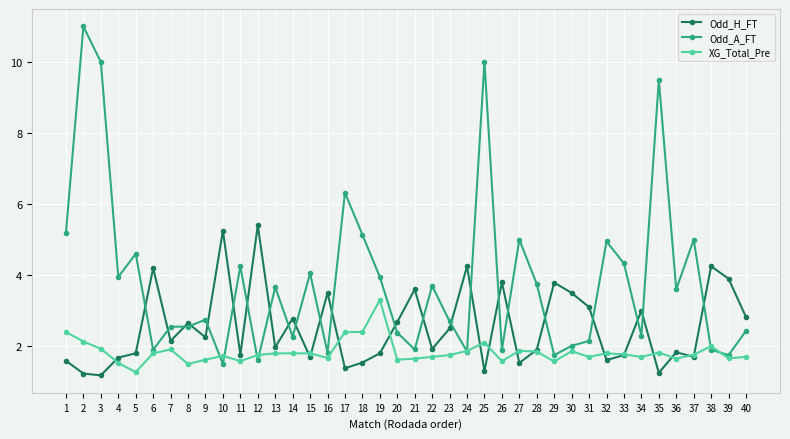

What value does the Odd_A_FT series have at 37?

5.0